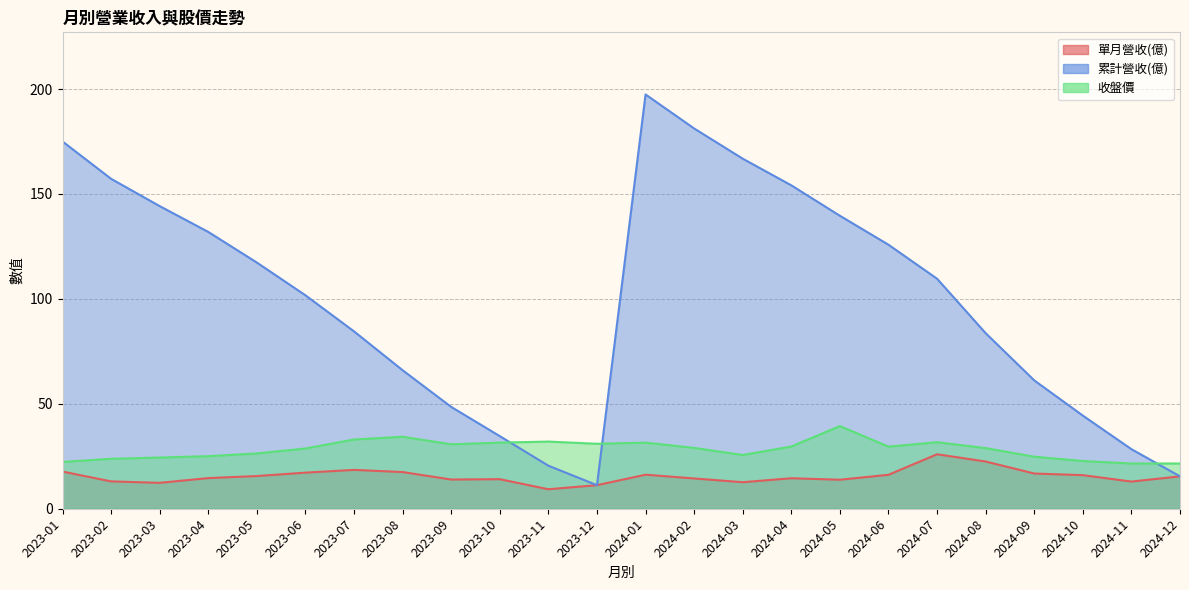

Which series changed the most between 2023-08 and 2023-10?

累計營收(億)